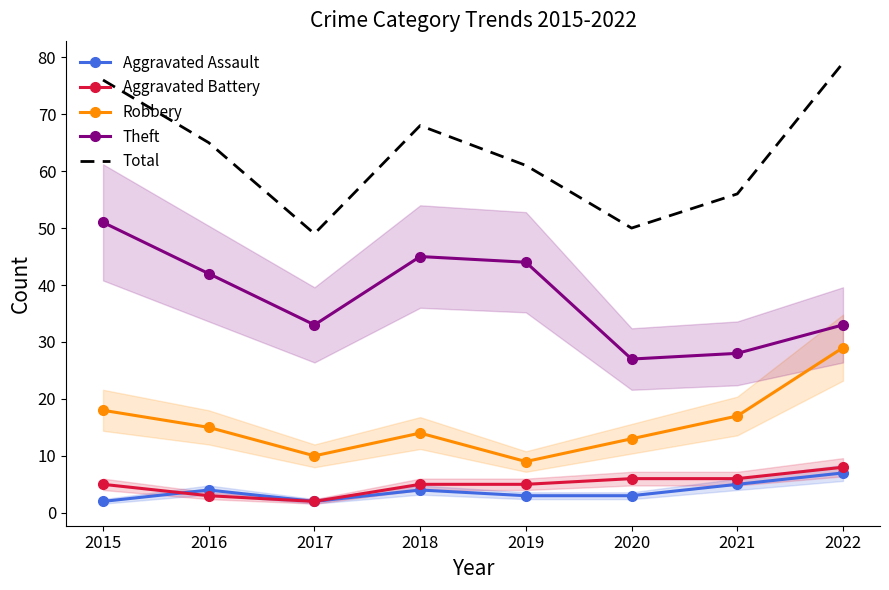

True or false: Aggravated Battery and Total intersect in this chart.

False